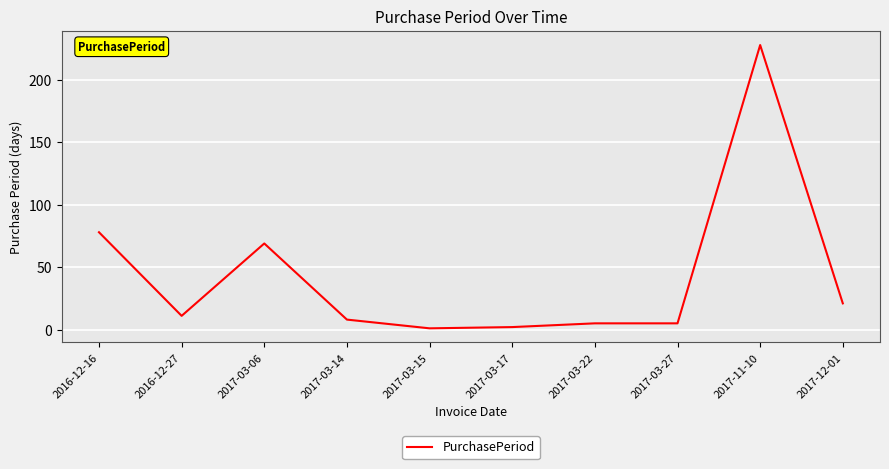

What is the smallest value displayed?

1